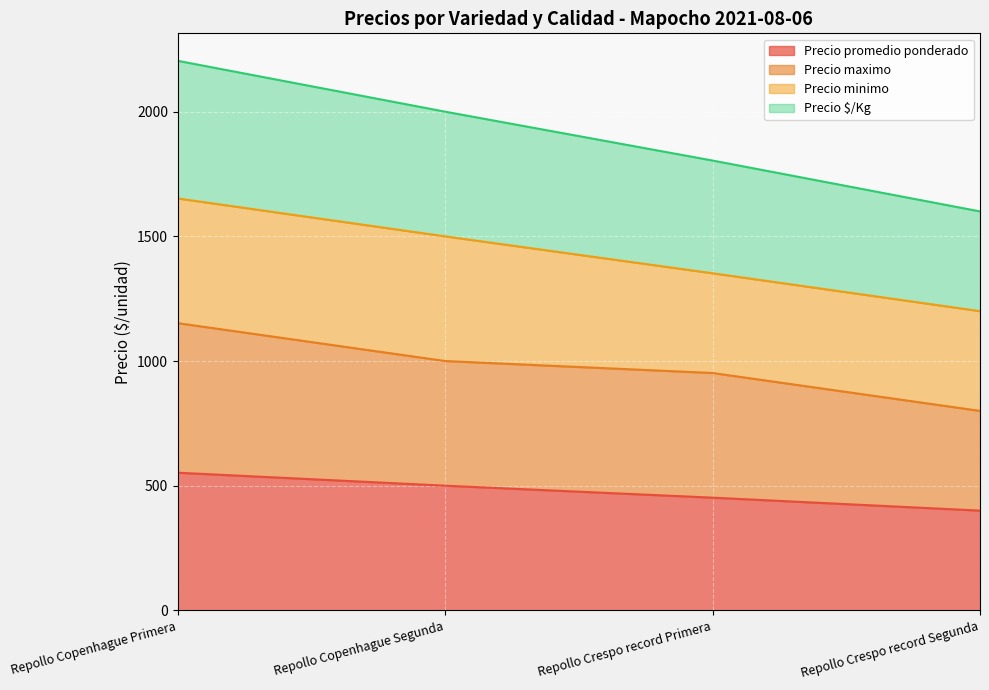

At how many categories does at least one series exceed 1872?

2